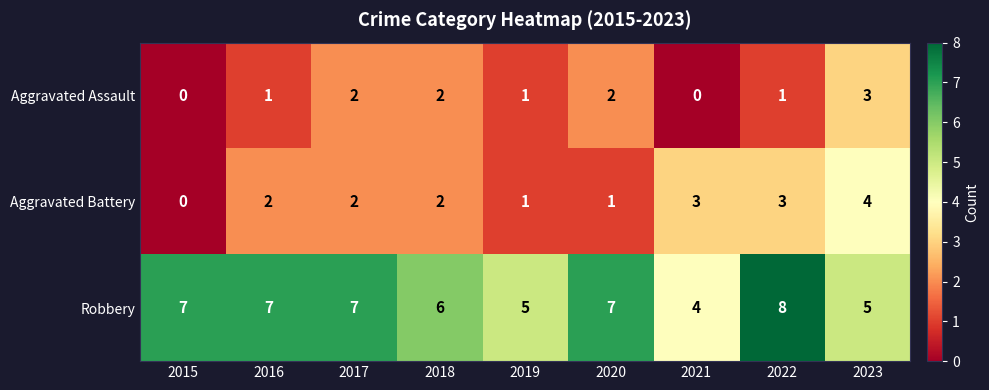

What is the difference between the maximum and minimum values in the Robbery series?

4